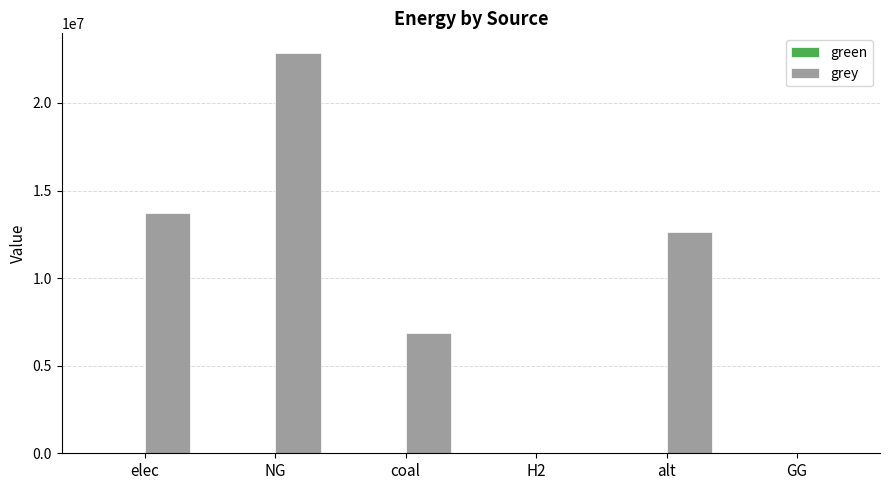

Reading right to left, extract all data points from this chart.

GG=0.0	alt=12606226.3	H2=0.0	coal=6855165.3	NG=22831222.2	elec=13715525.6